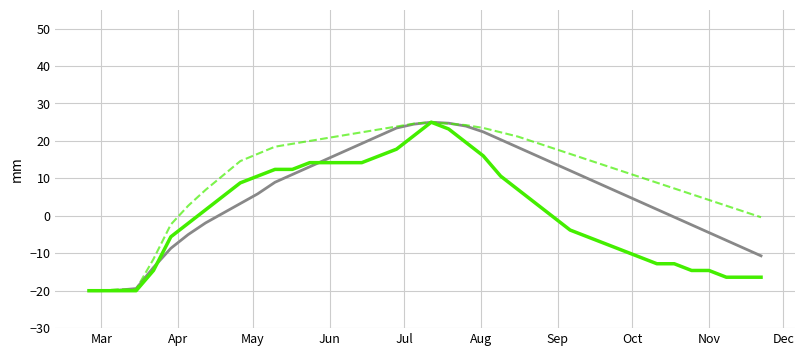

What is the maximum value shown in the chart?

25.0